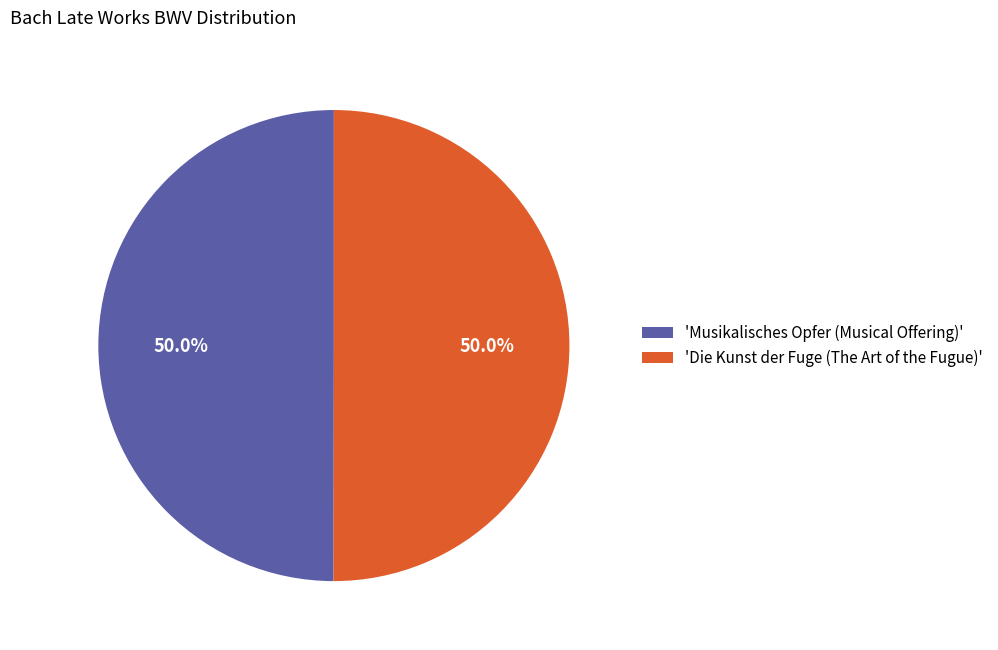

How much of the chart is everything except 'Musikalisches Opfer (Musical Offering)'?

50.0%